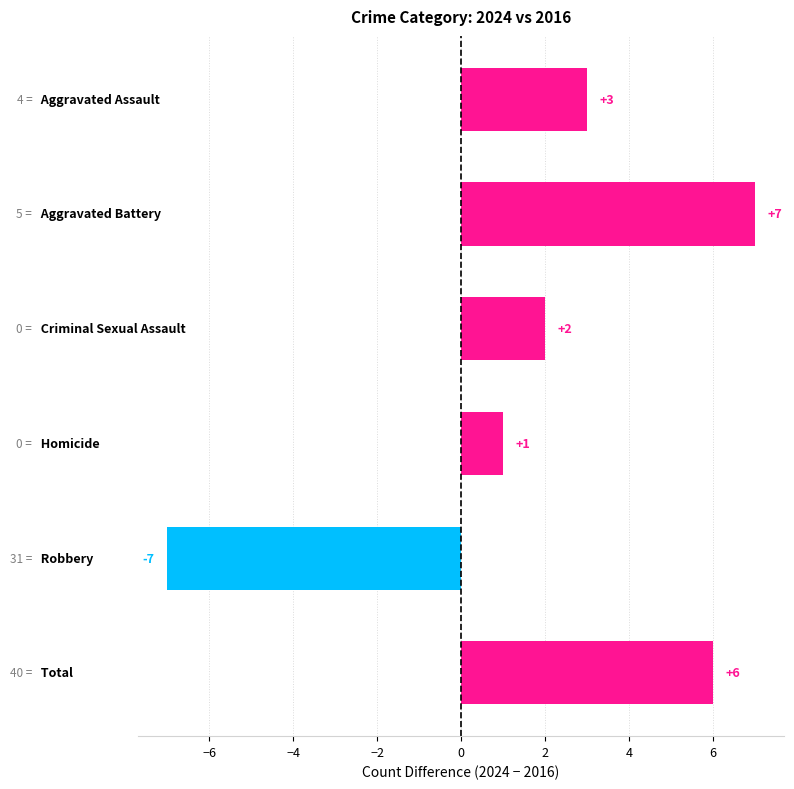

What is the value of the 3rd bar from the top?

2